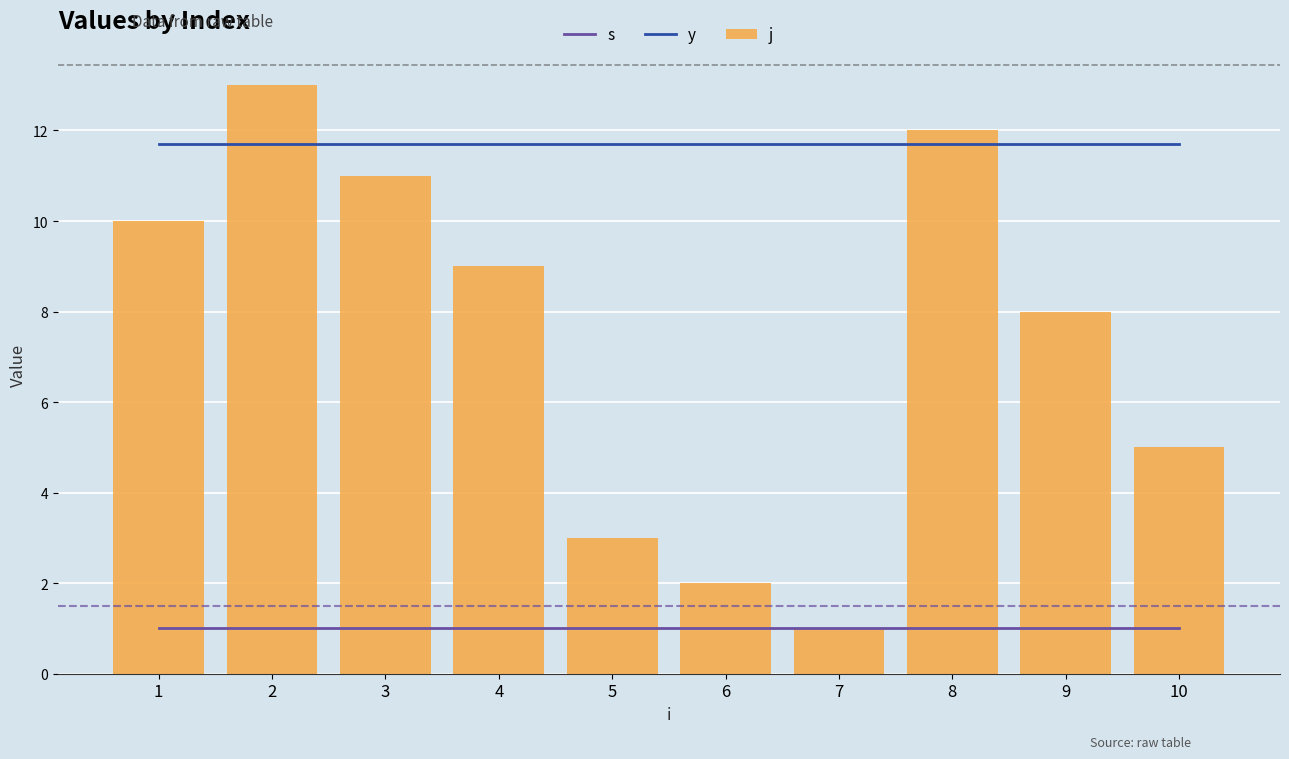

Which series has the largest total across all categories?

y